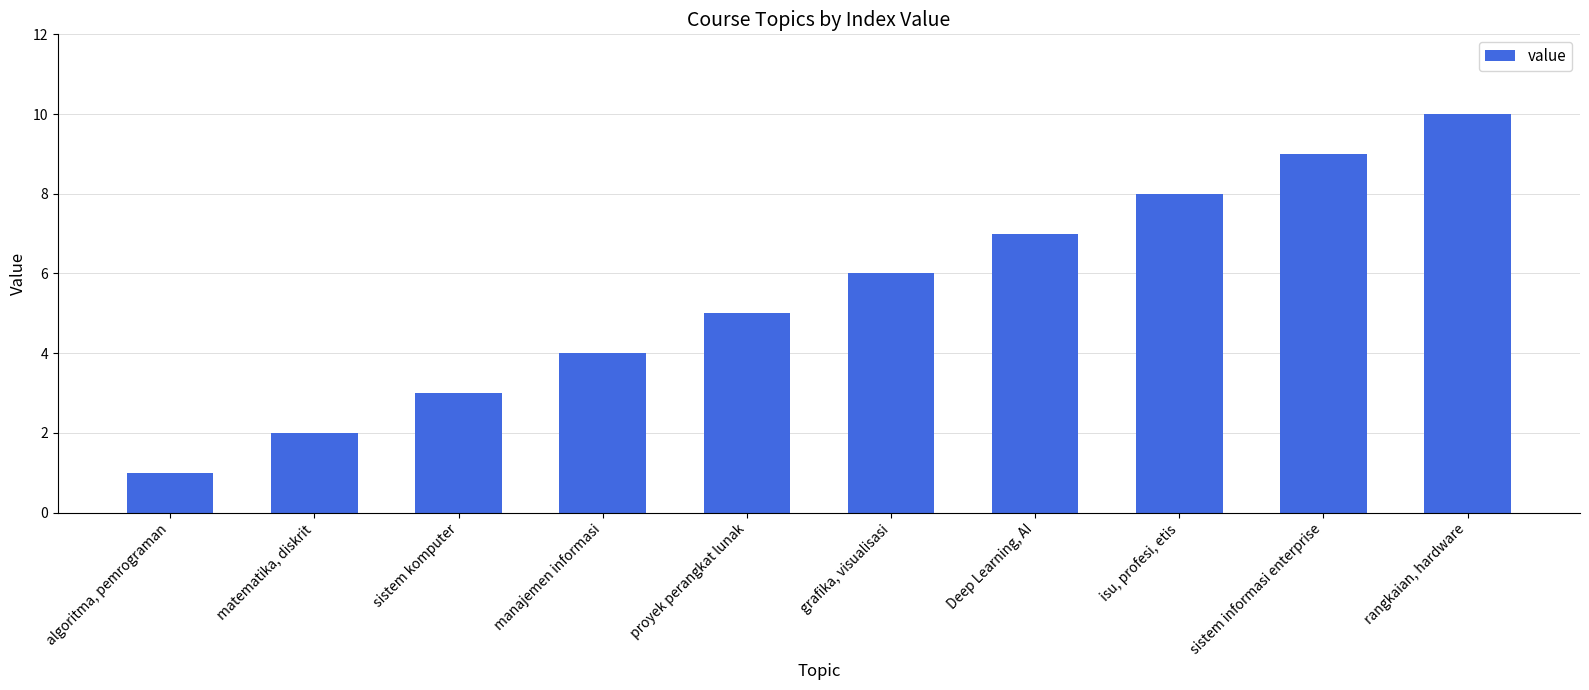

Reading right to left, transcribe all the data shown in this chart.

rangkaian, hardware=10	sistem informasi enterprise=9	isu, profesi, etis=8	Deep Learning, AI=7	grafika, visualisasi=6	proyek perangkat lunak=5	manajemen informasi=4	sistem komputer=3	matematika, diskrit=2	algoritma, pemrograman=1